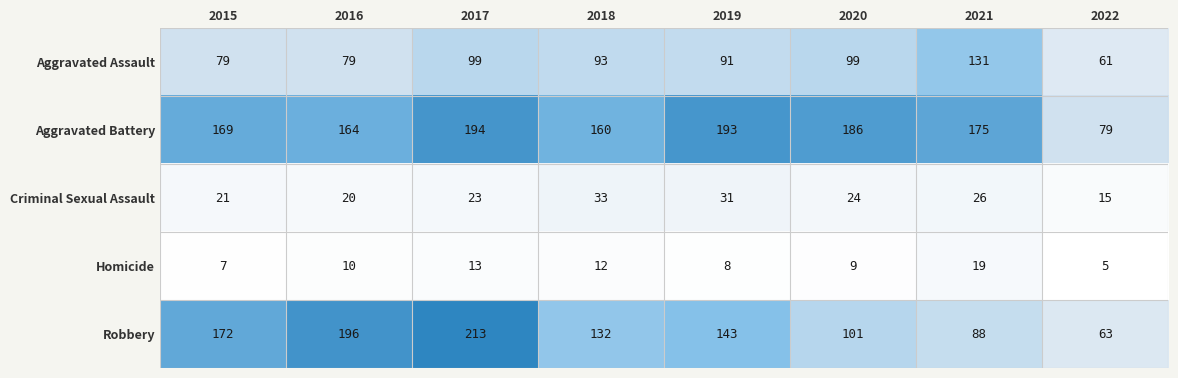

At which category is the sum across all series the highest?

2017